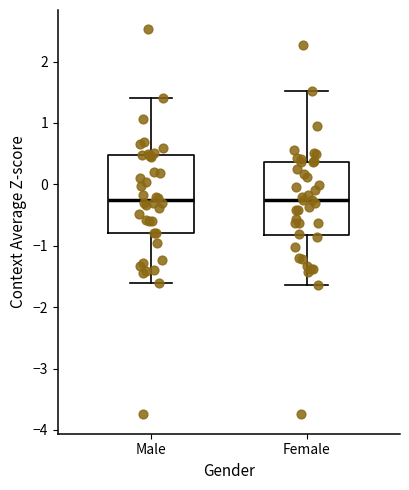

Where is the lower edge of the box for Female on the y-axis? The values are not printed on the chart, so give them approximately, as read against the axis.

-0.8